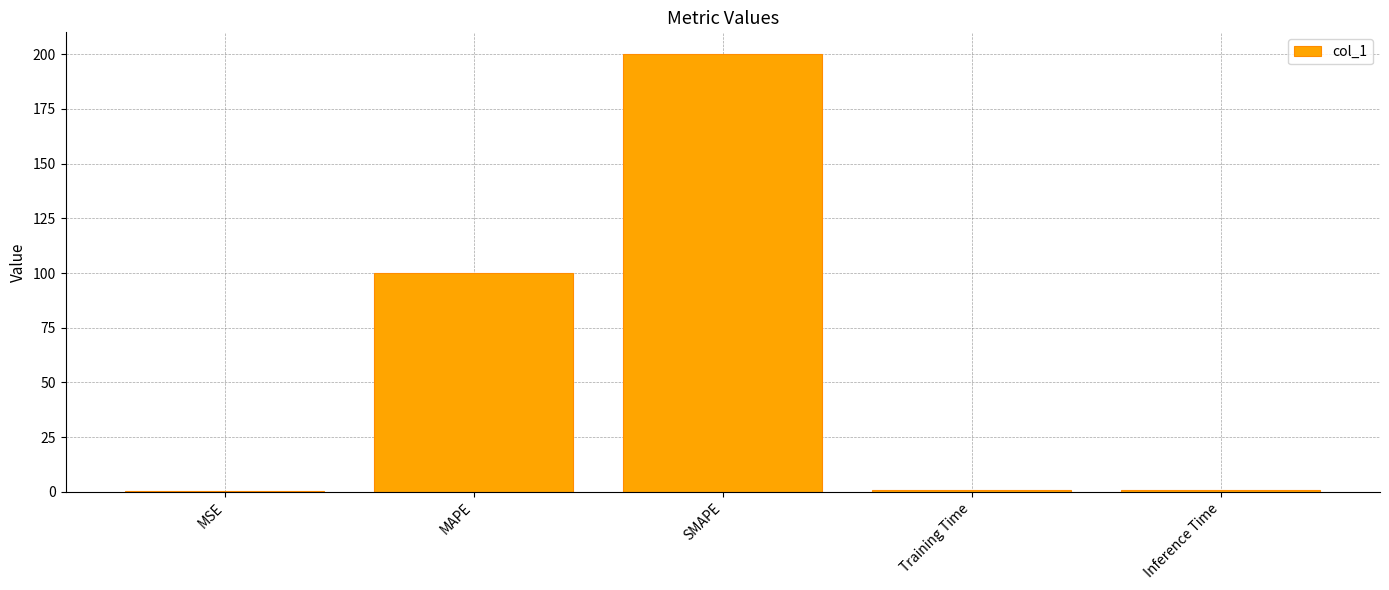

What is the maximum value shown in the chart?

200.0